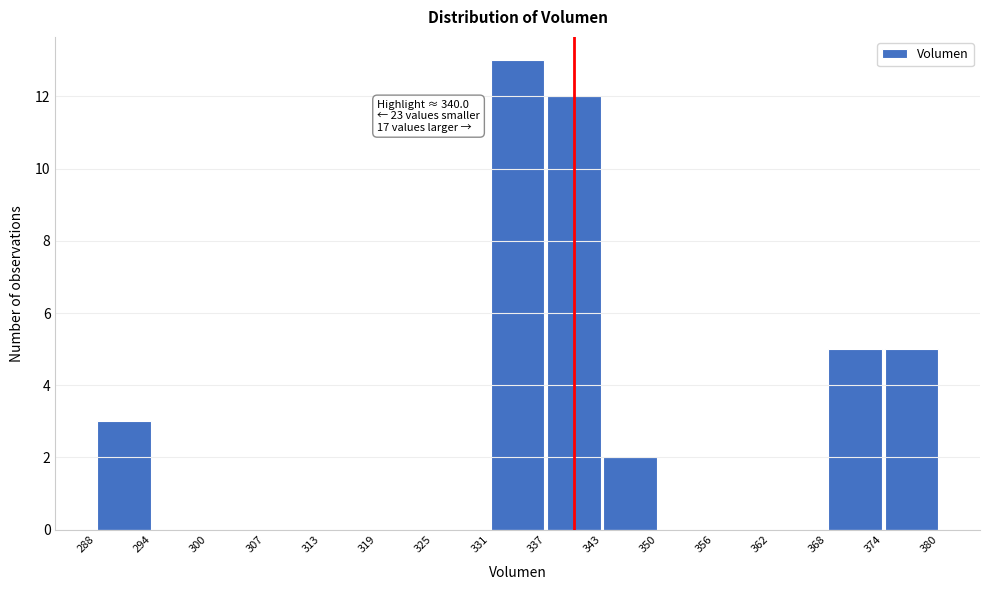

Which range on the x-axis has the tallest bar?

331 to 337